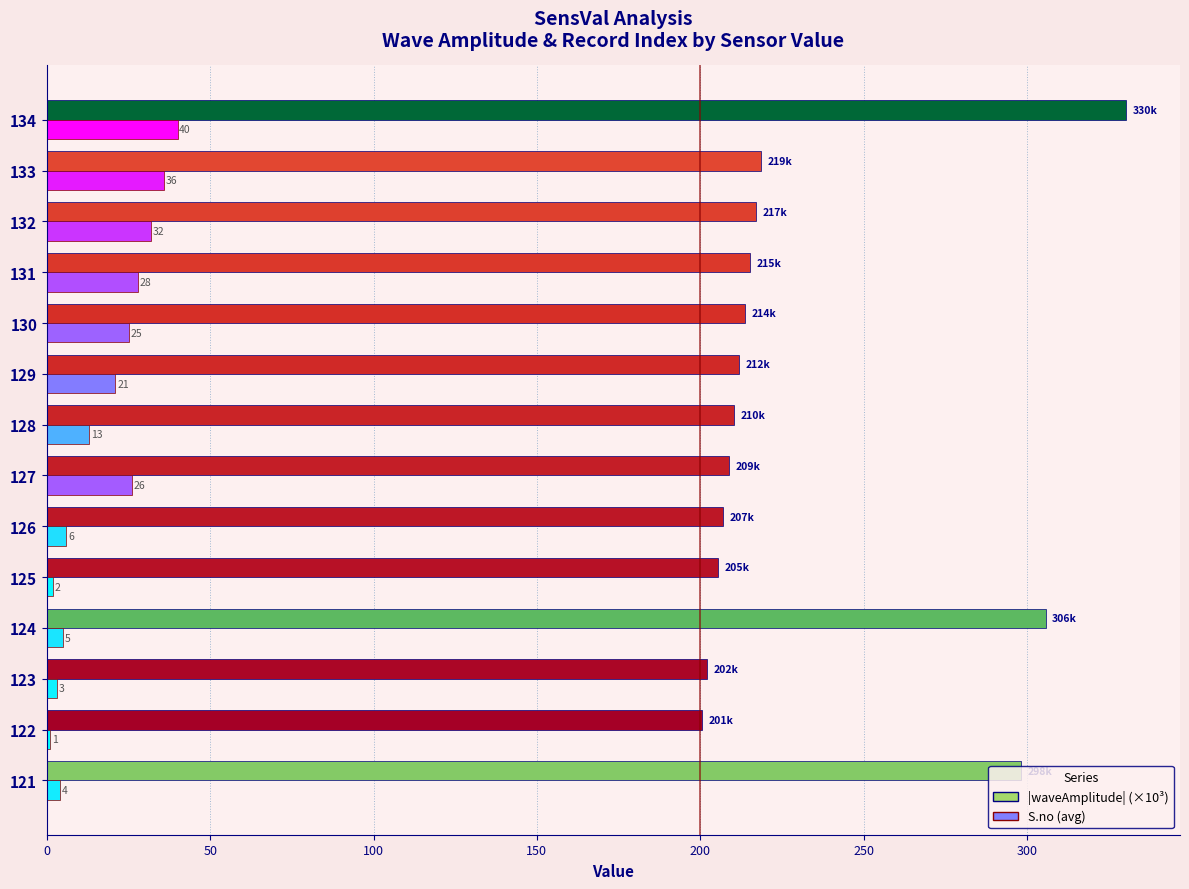

Read the S.no (avg) value at 130.

25.0